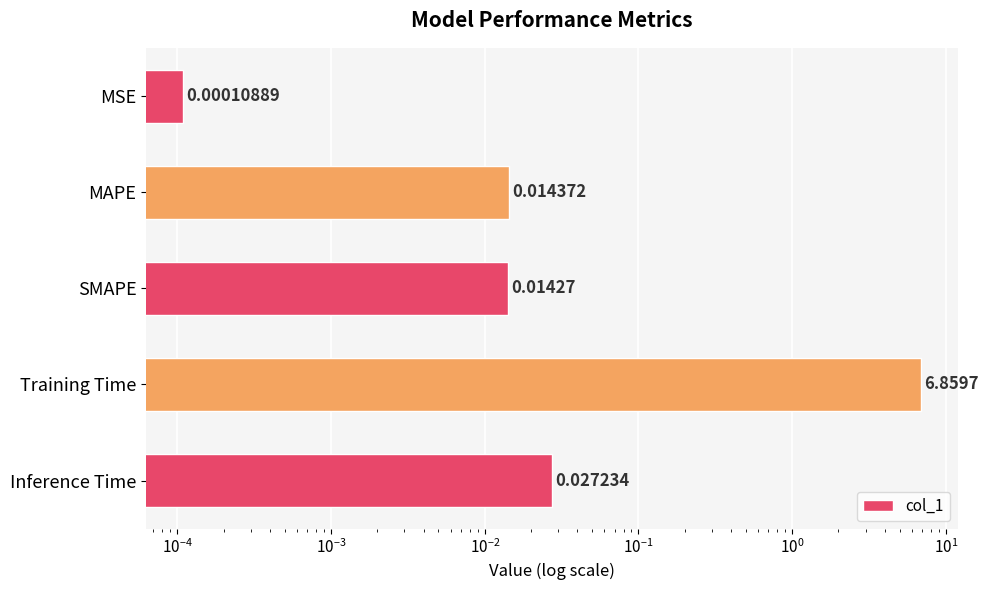

How many bars are there in total?

5